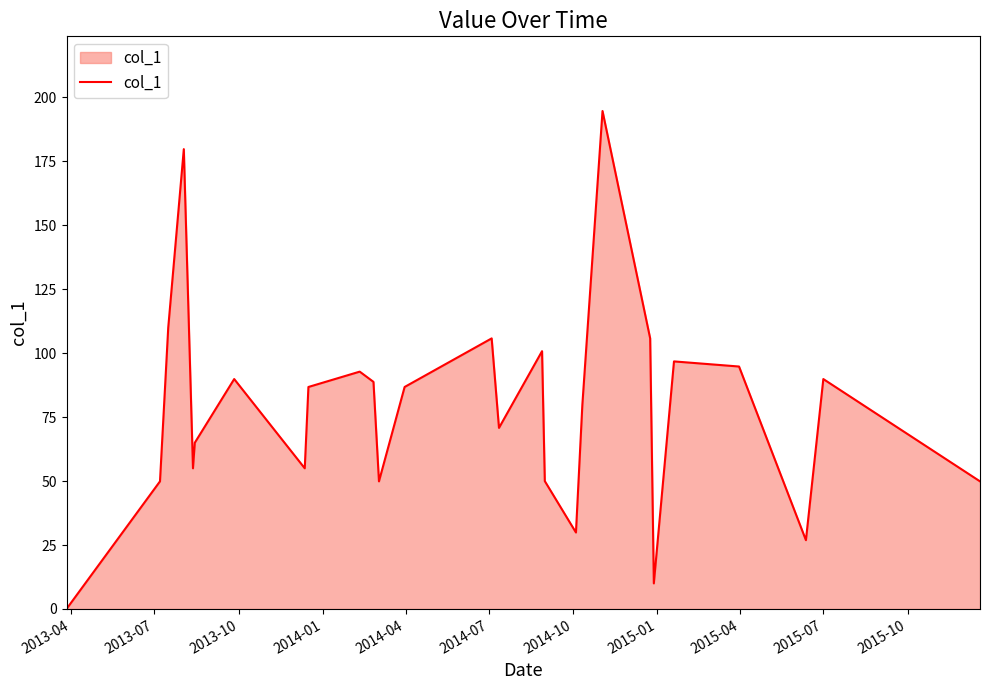

What is the greatest value displayed?

194.7